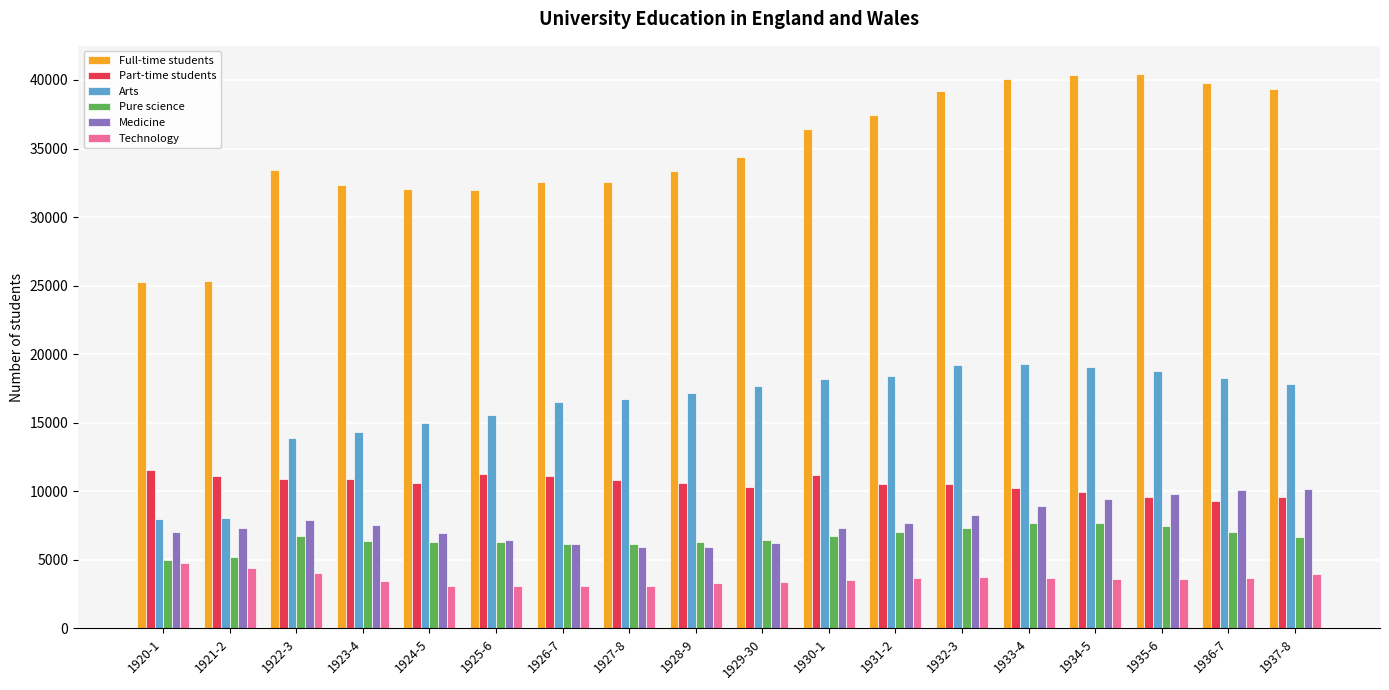

What is the total value across all series at 1935-6?

89771